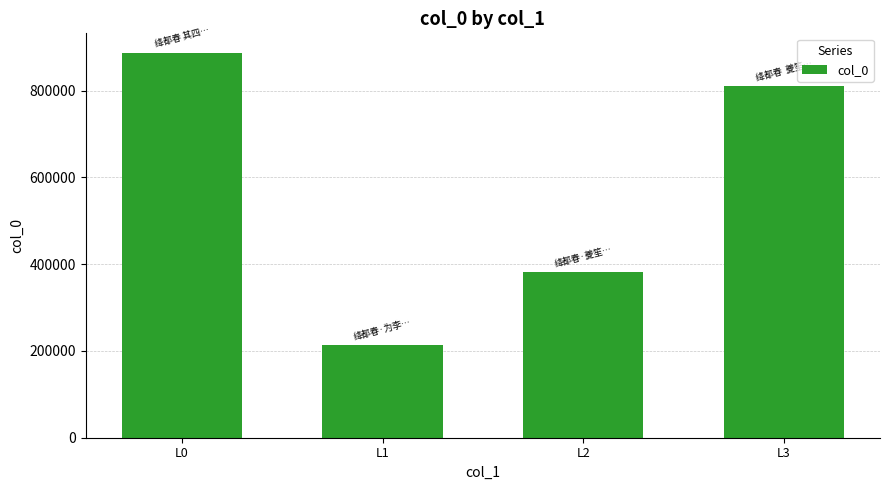

Where is the data nearest to the value 550427?

L2